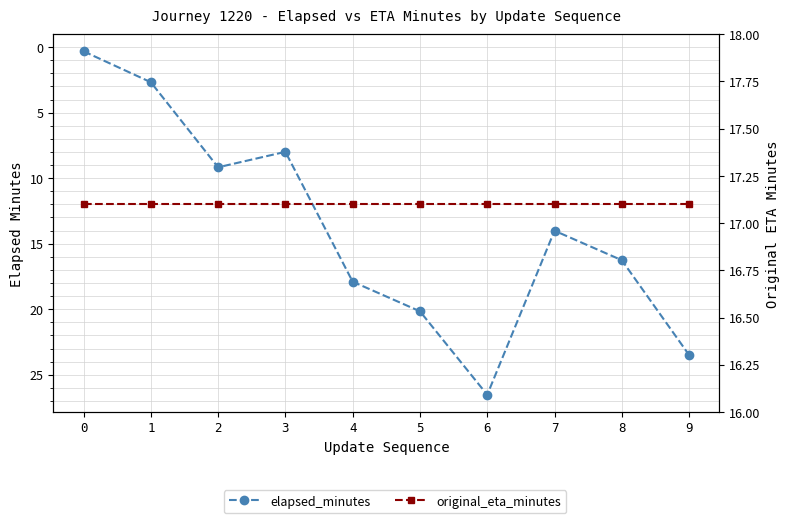

List the series in order of their overall mean, highest first.

original_eta_minutes, elapsed_minutes